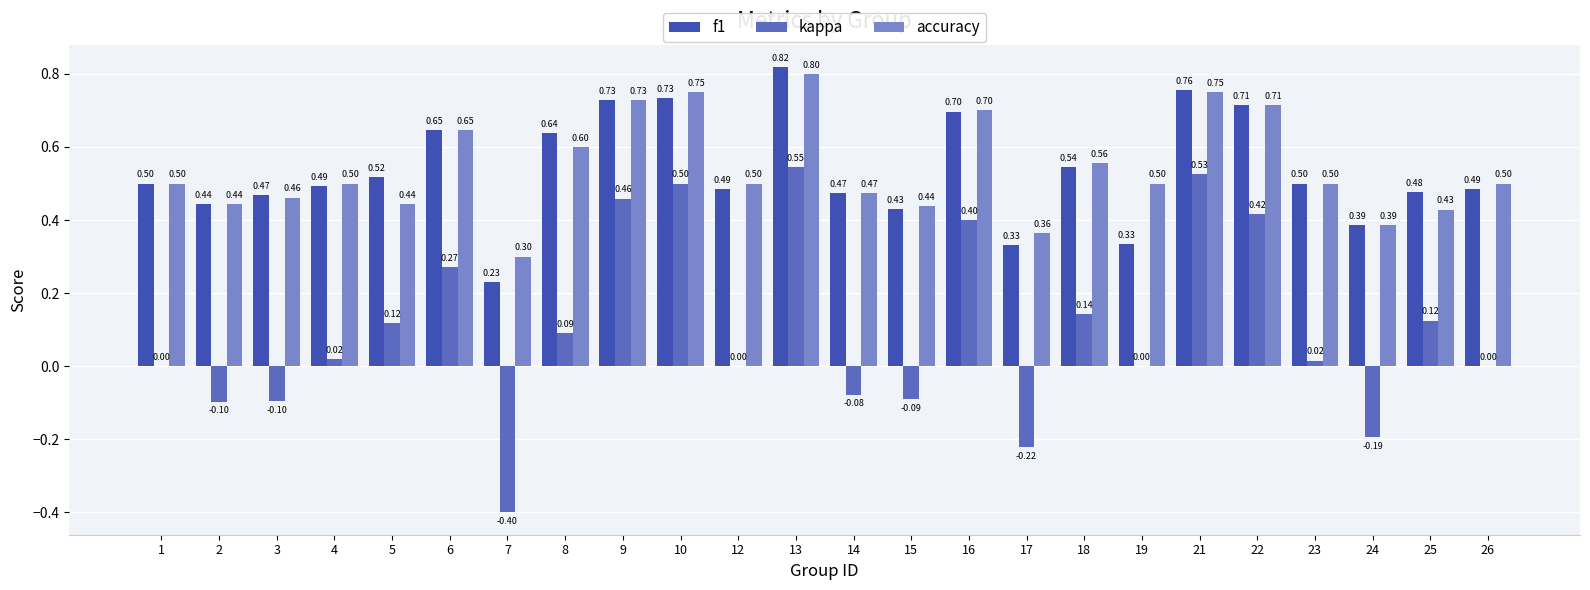

At which category is the sum across all series the highest?

13